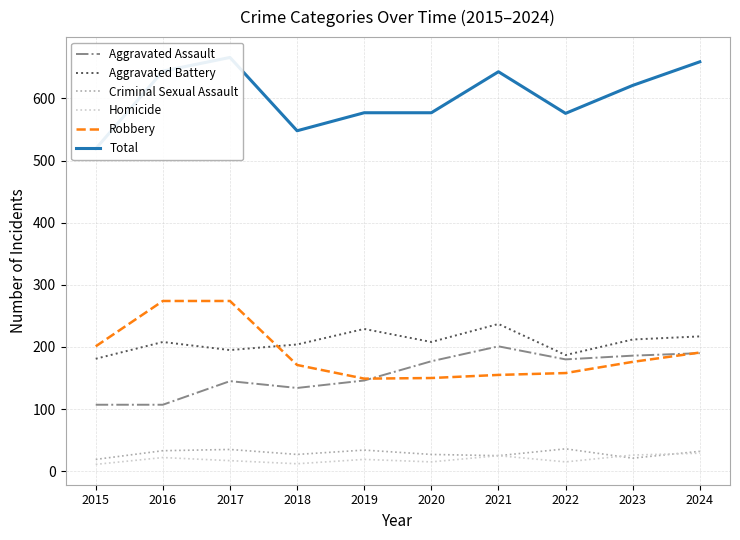

What is the value of the Criminal Sexual Assault point at the 7th from the left?

25